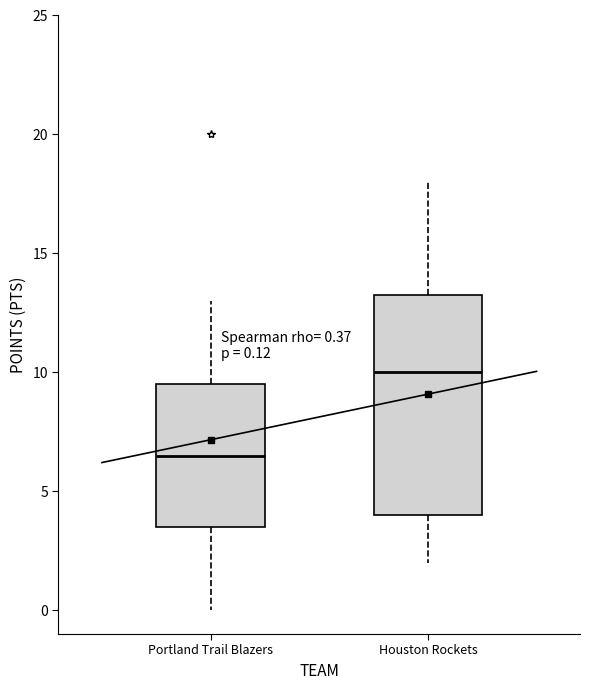

Which box has the highest median line?

Houston Rockets